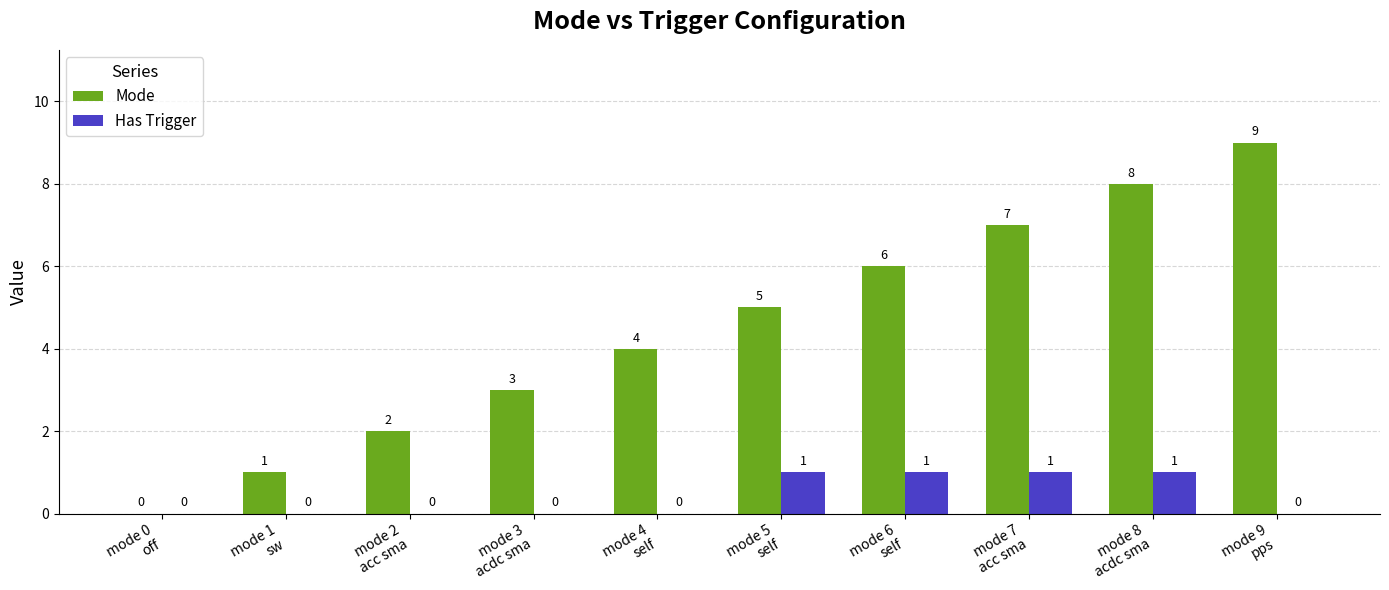

What is the highest value of the Has Trigger series?

1